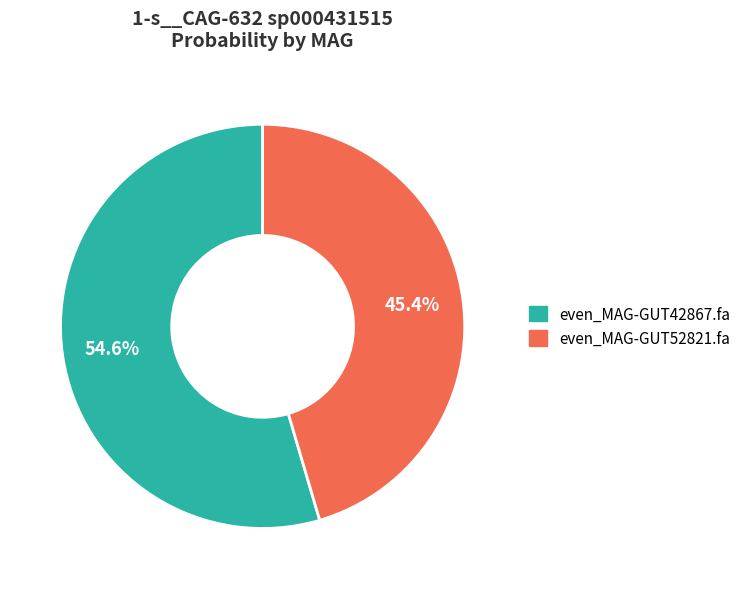

The even_MAG-GUT42867.fa slice represents 67% of the pie. True or false?

False